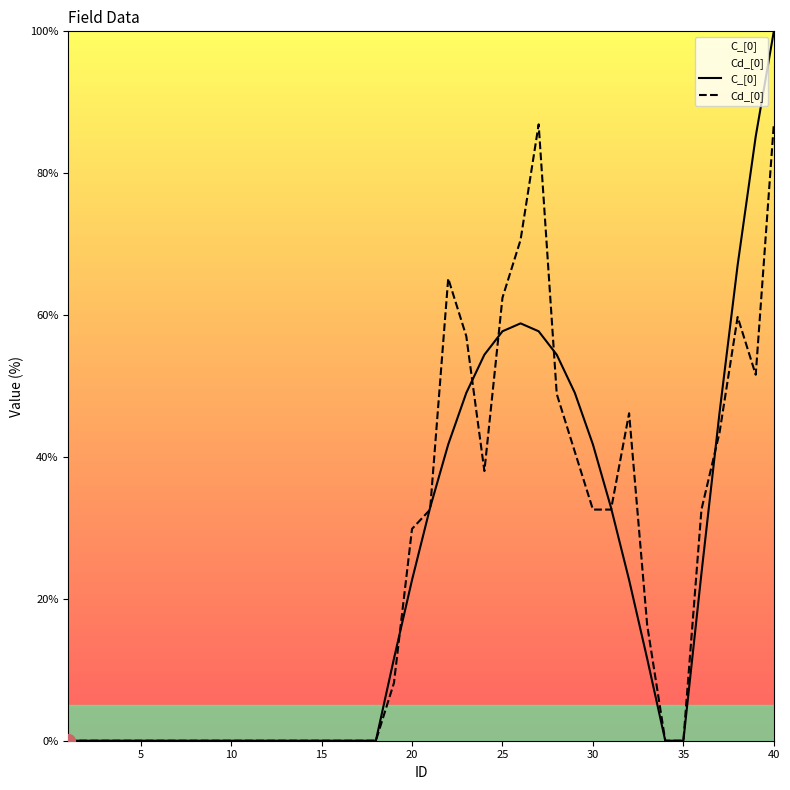

Rank the series by their maximum value, from highest to lowest.

C_[0], Cd_[0]